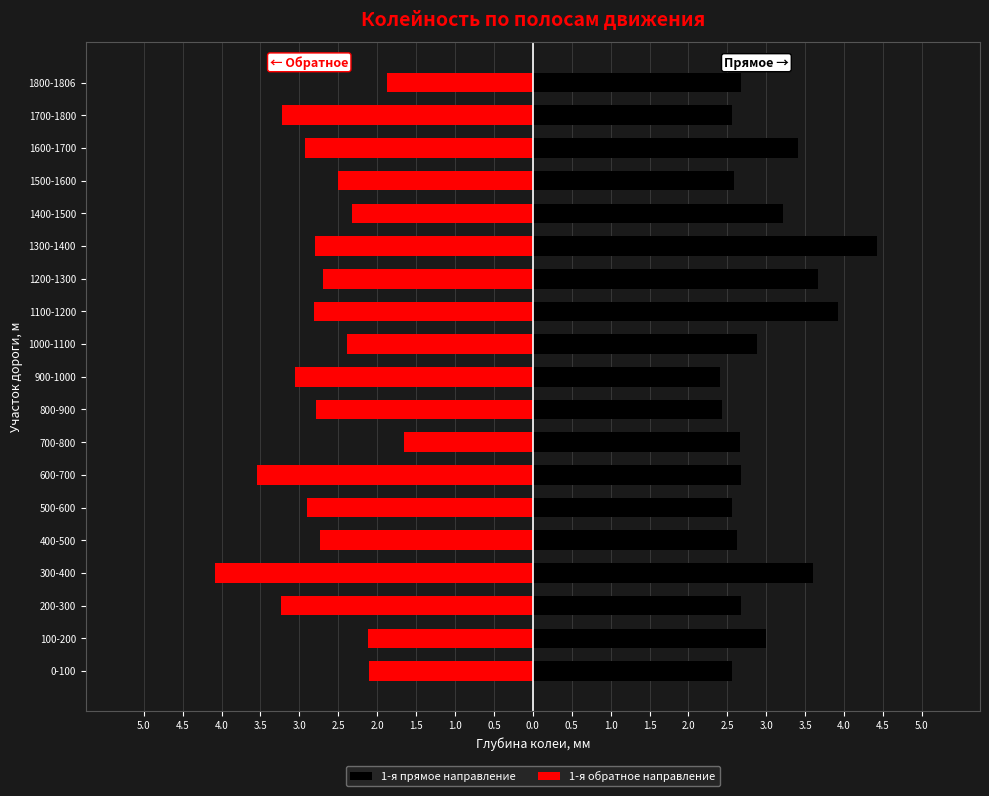

How many bars are there in total?

38